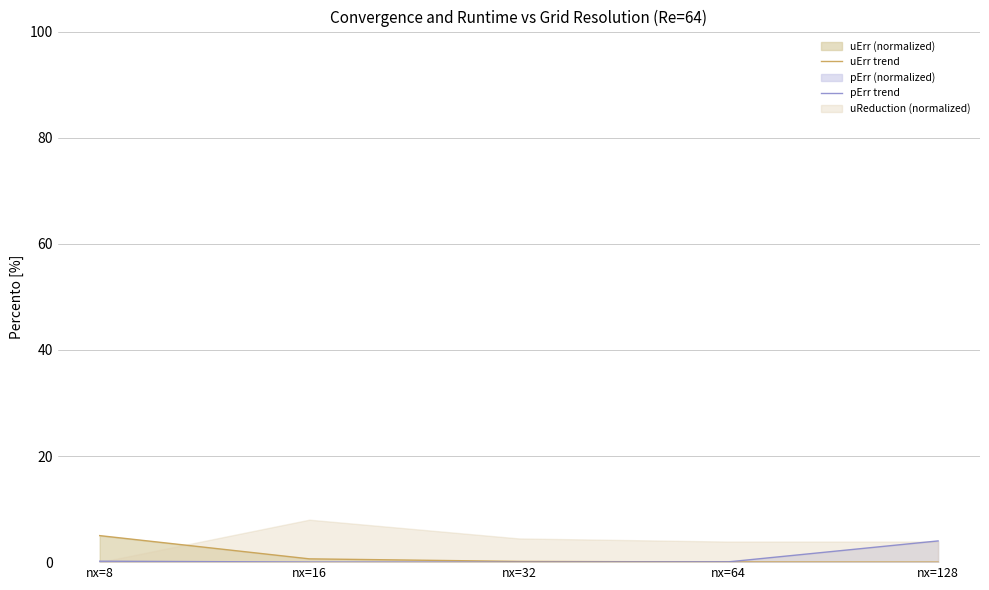

What is the sum of all uErr trend values?

5.8